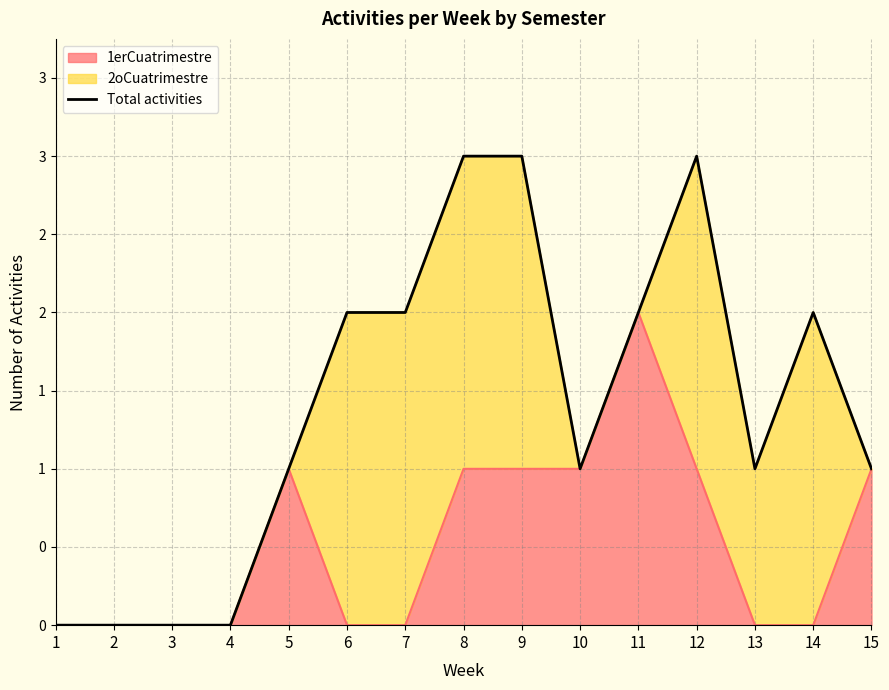

How many data points does each series have?

15